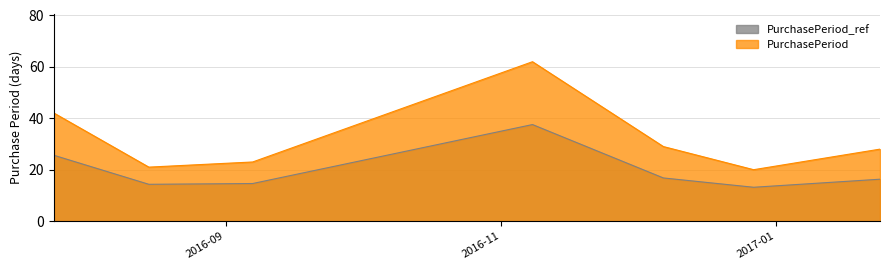

List the series in order of their overall mean, lowest first.

PurchasePeriod_ref, PurchasePeriod